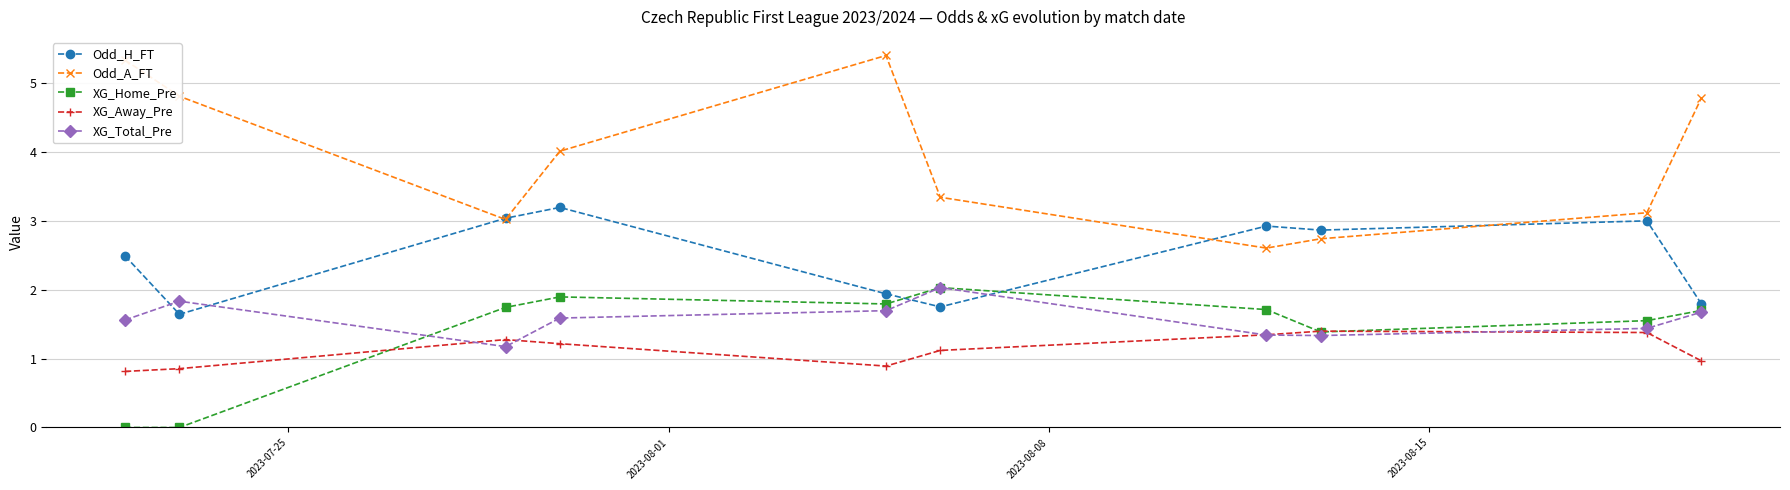

How many interior local valleys does the Odd_A_FT series have?

2